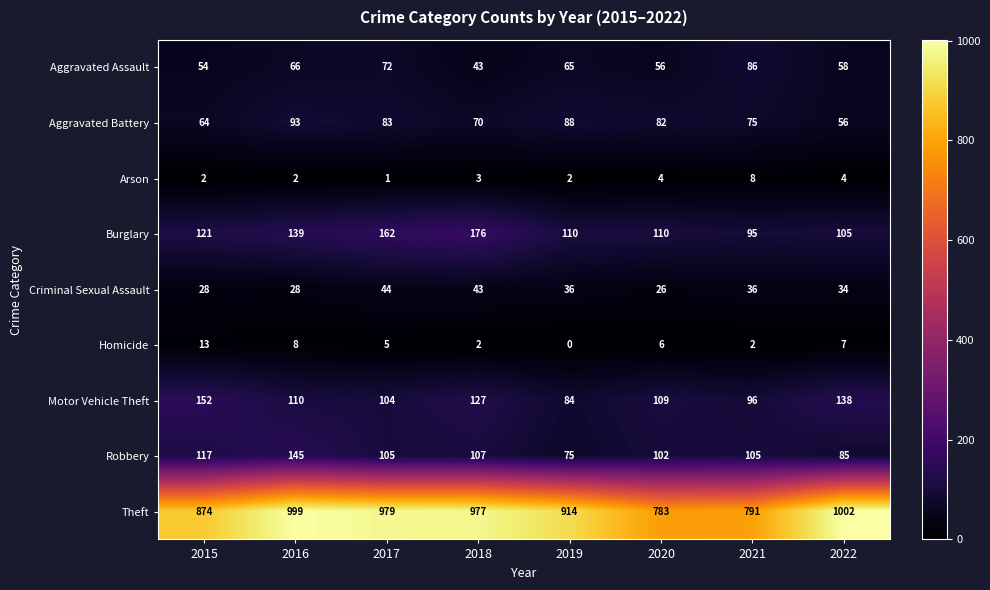

How many data points in Theft are less than 977?

4